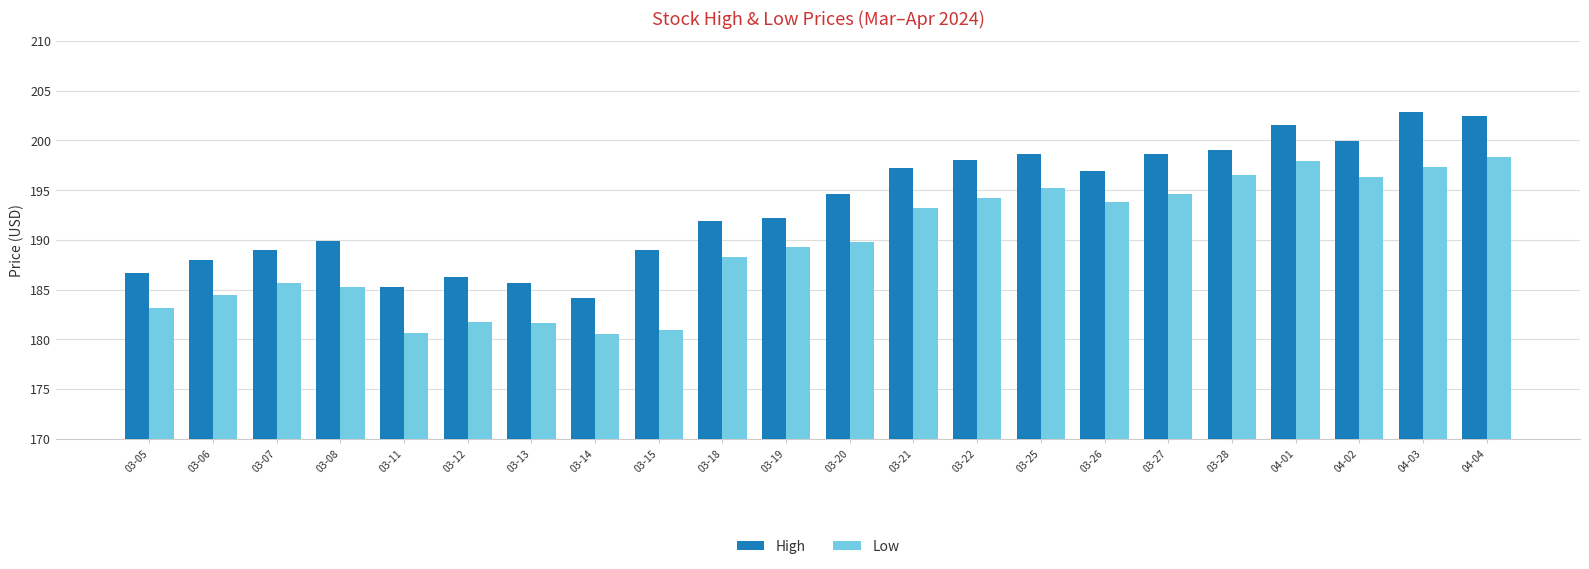

What is the sum of the High values at 03-06 and 03-19?

380.2